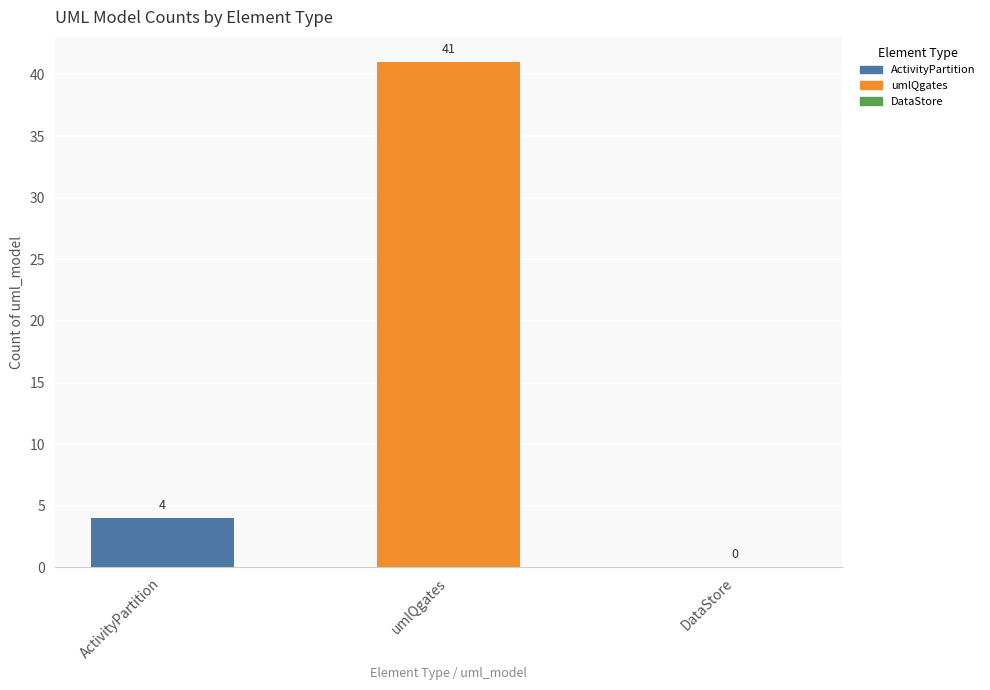

What is the sum of all values?

45